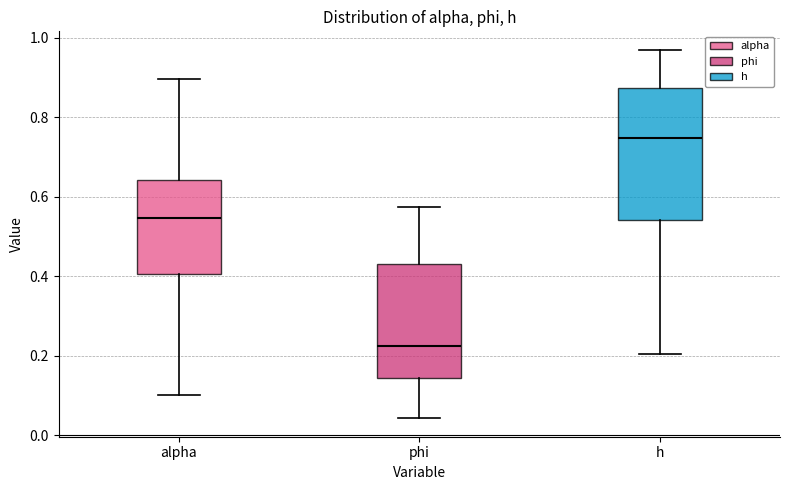

Which box is the tallest, from its lower edge to its upper edge?

h